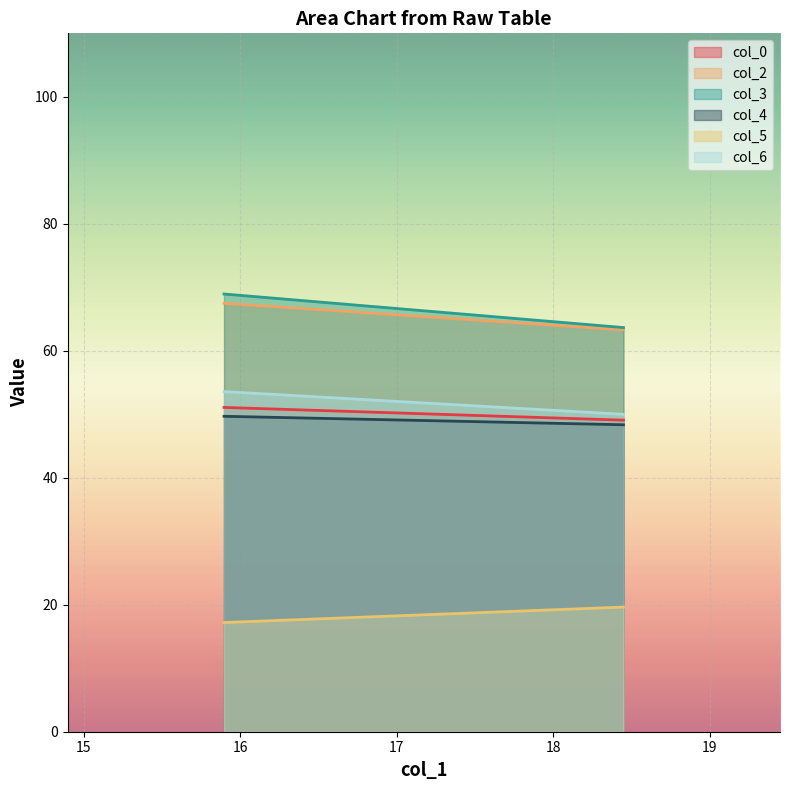

Count the col_3 values in the range 63 to 68.

1